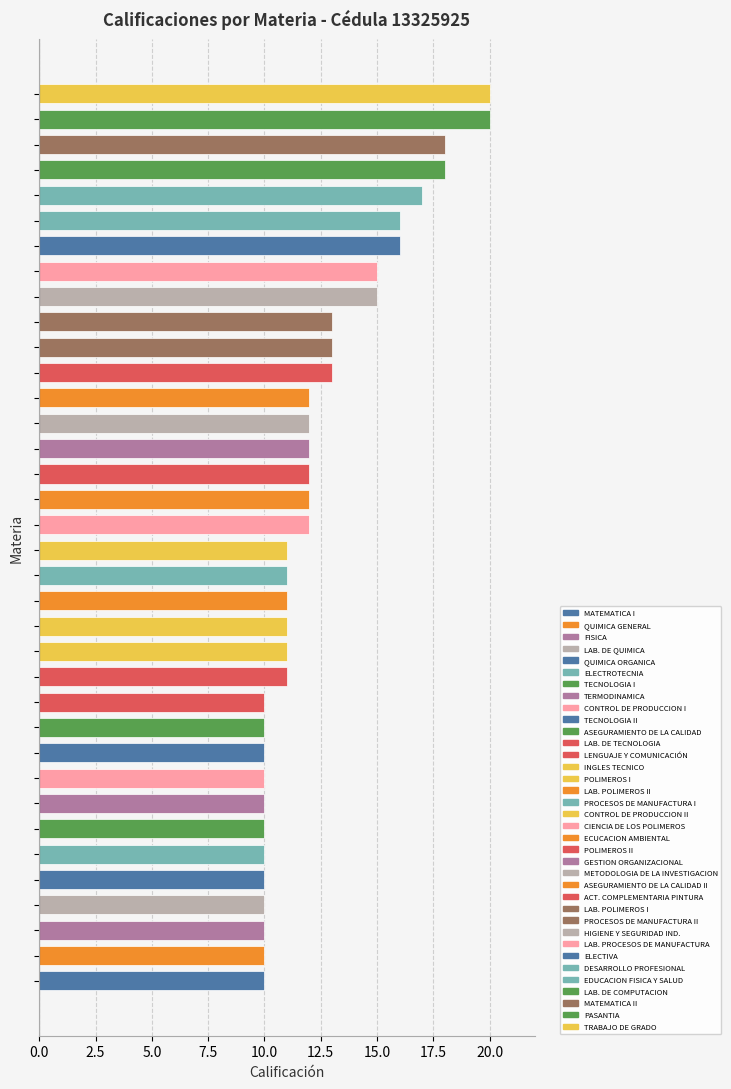

How many distinct data groups are displayed?

1